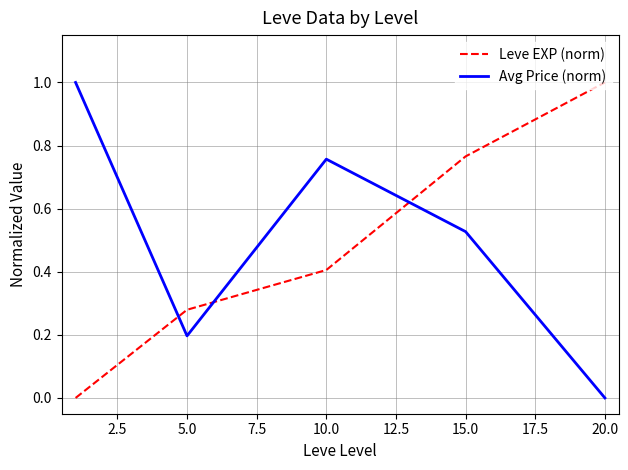

In Avg Price (norm), how many points are lower than both neighbors (excluding endpoints)?

1